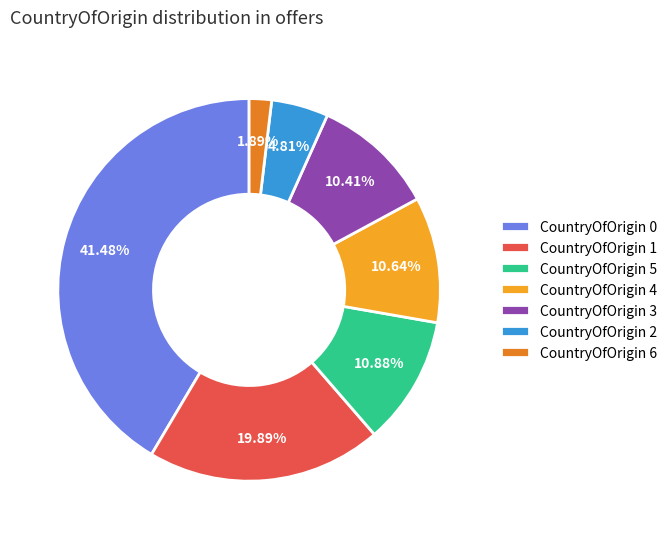

To the nearest percent, what is the average slice percentage?

14%